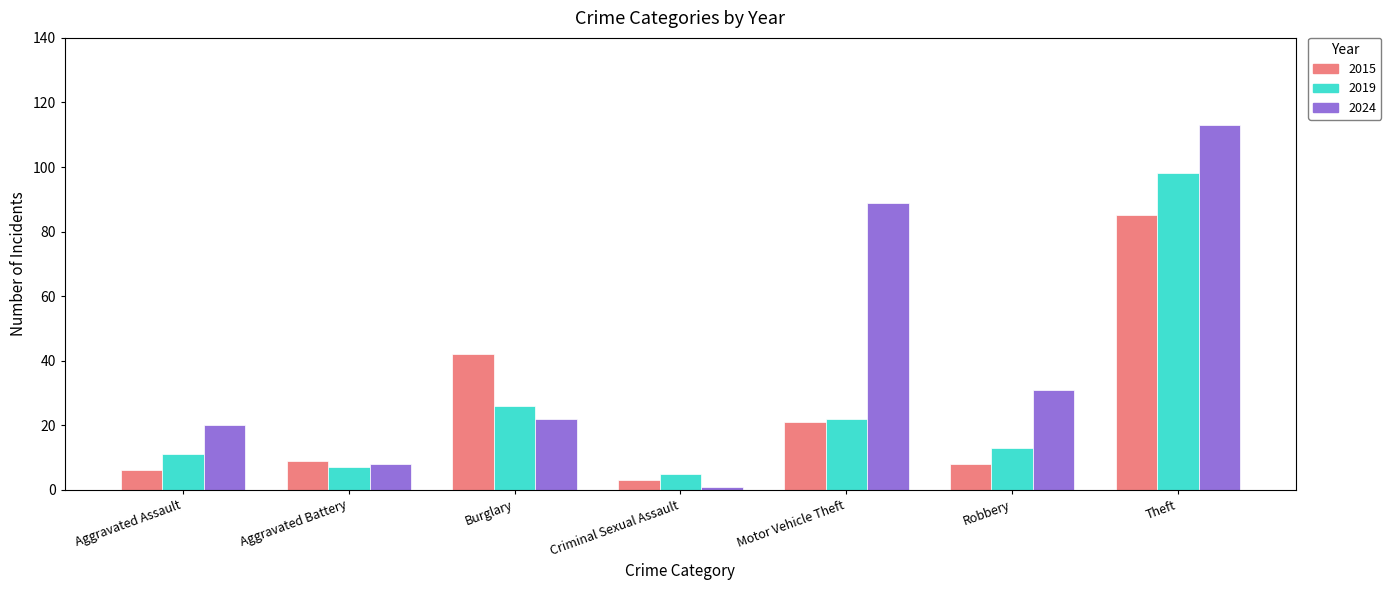

What value does the 2024 series have at Aggravated Assault, to the nearest 5?

20